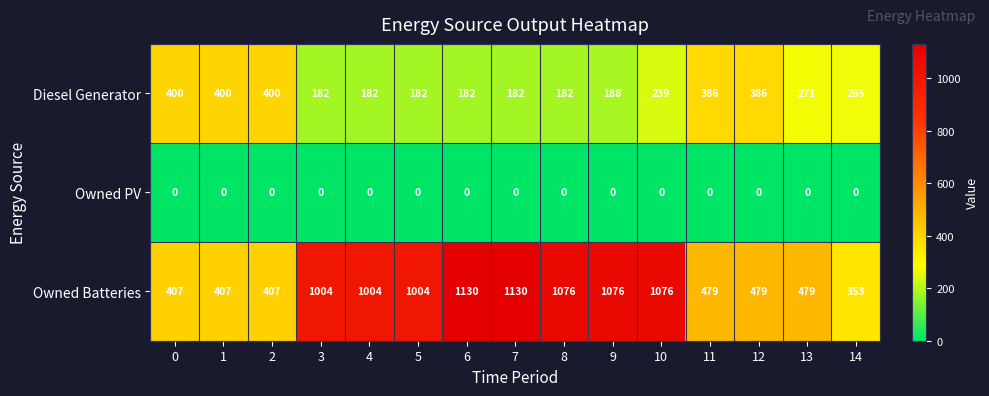

True or false: Owned Batteries has a value of 696 at 9.

False